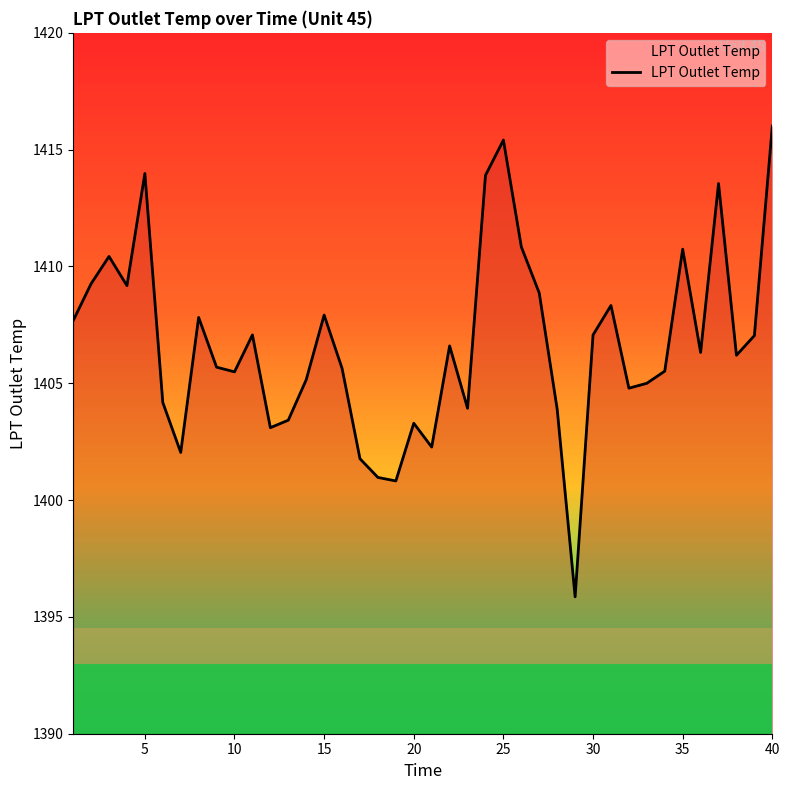

Does the chart display data point markers on the line(s)?

No